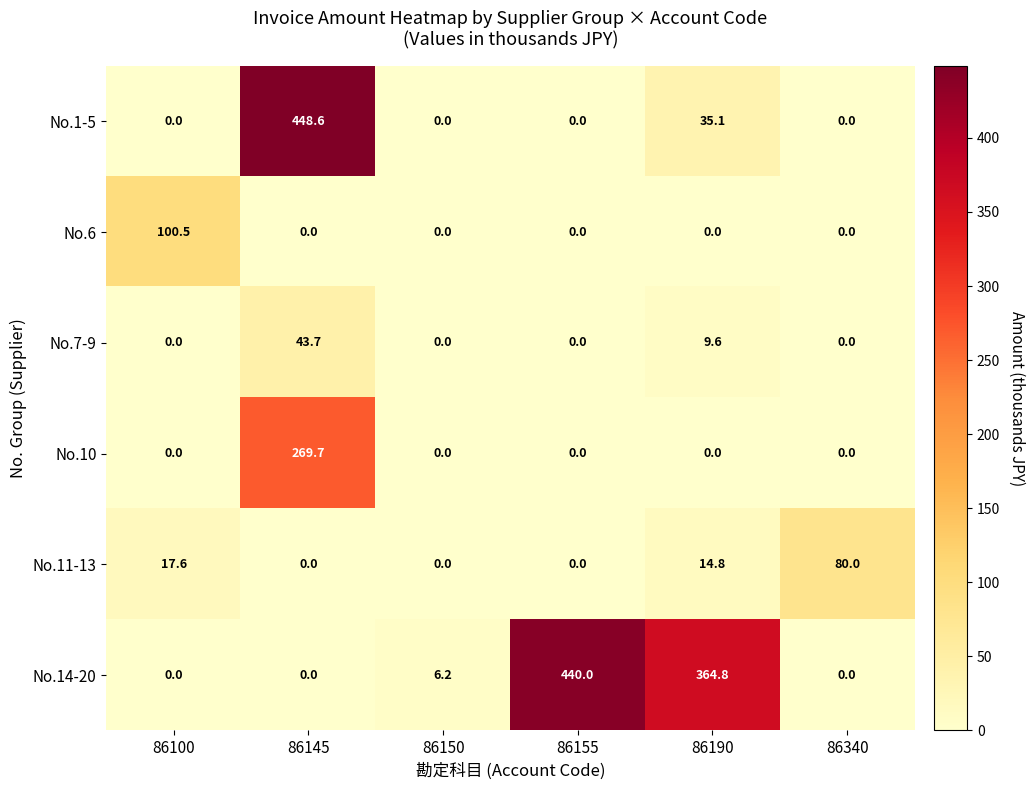

Is the value of No.11-13 at 86340 greater than the value of No.6 at 86150?

Yes